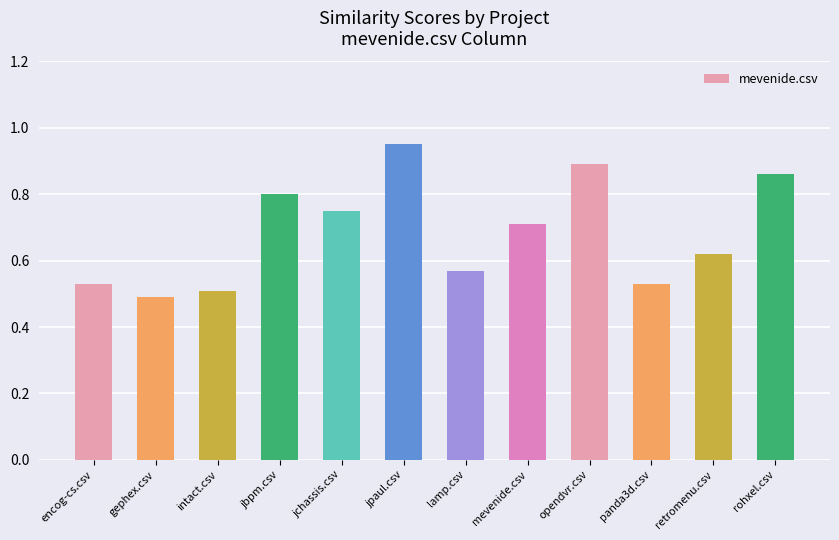

Which has a higher value, lamp.csv or mevenide.csv?

mevenide.csv